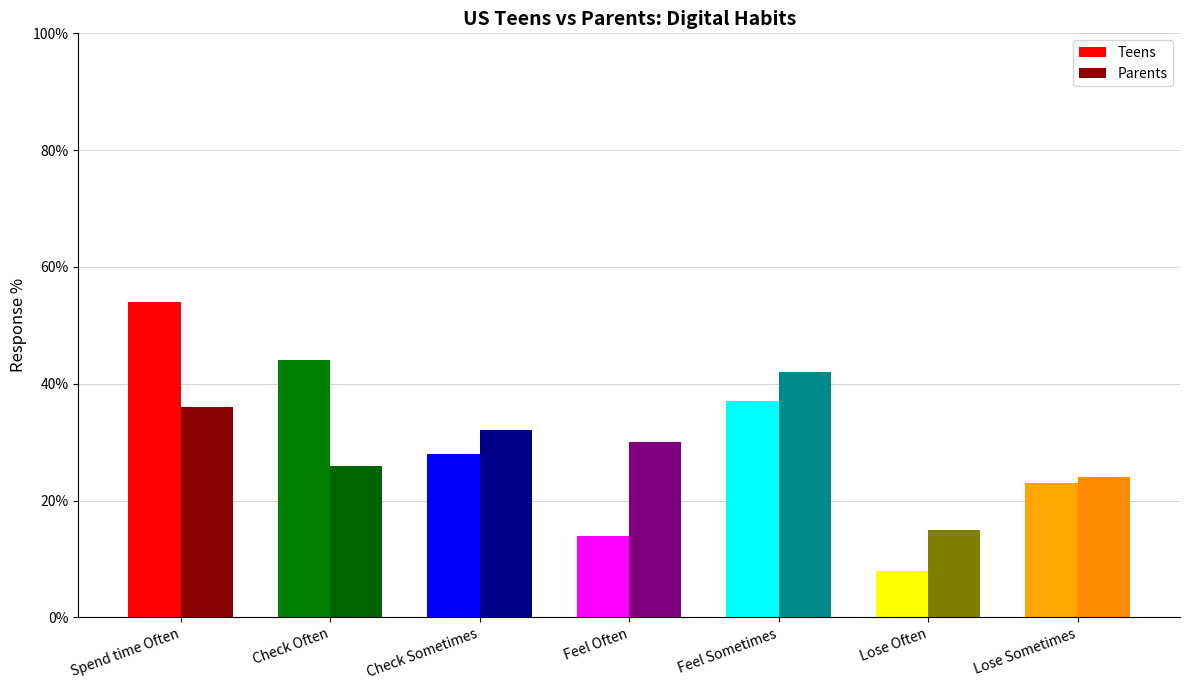

What is the total value across all series at Spend time Often?

0.9